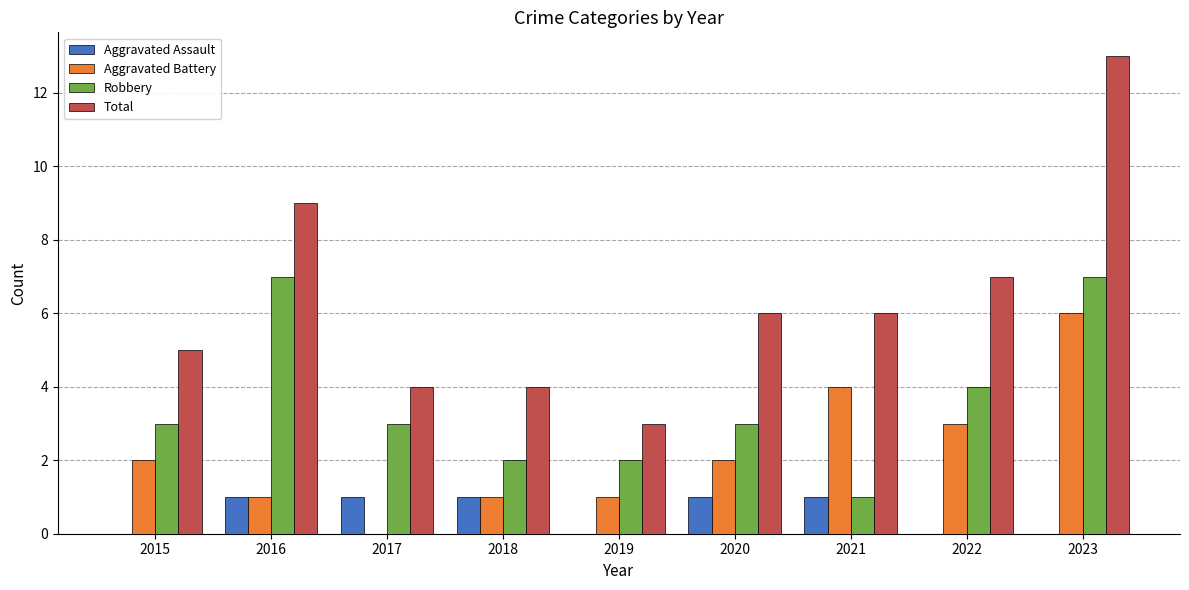

What is the greatest value displayed?

13